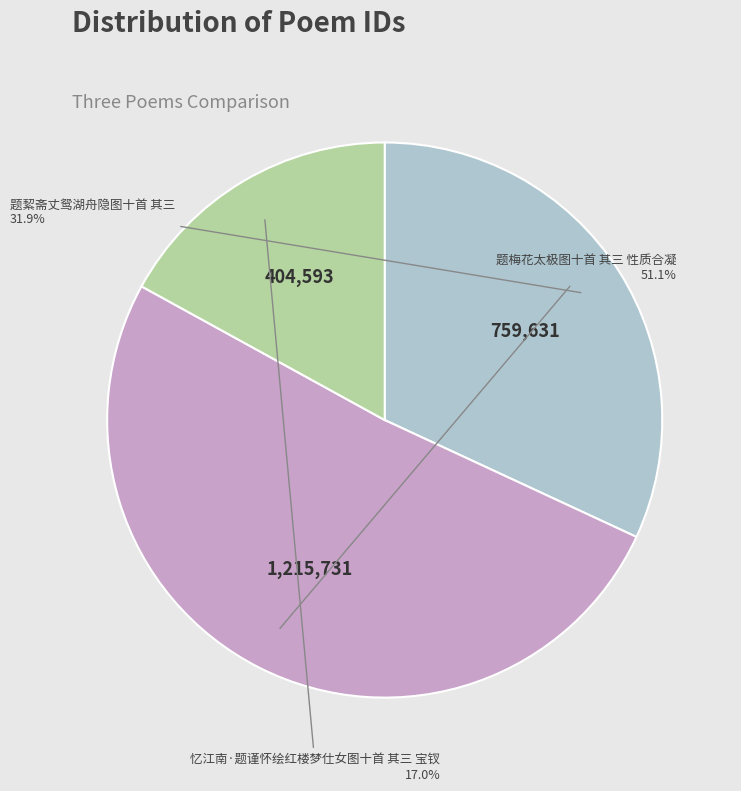

Does any single category account for the majority?

Yes